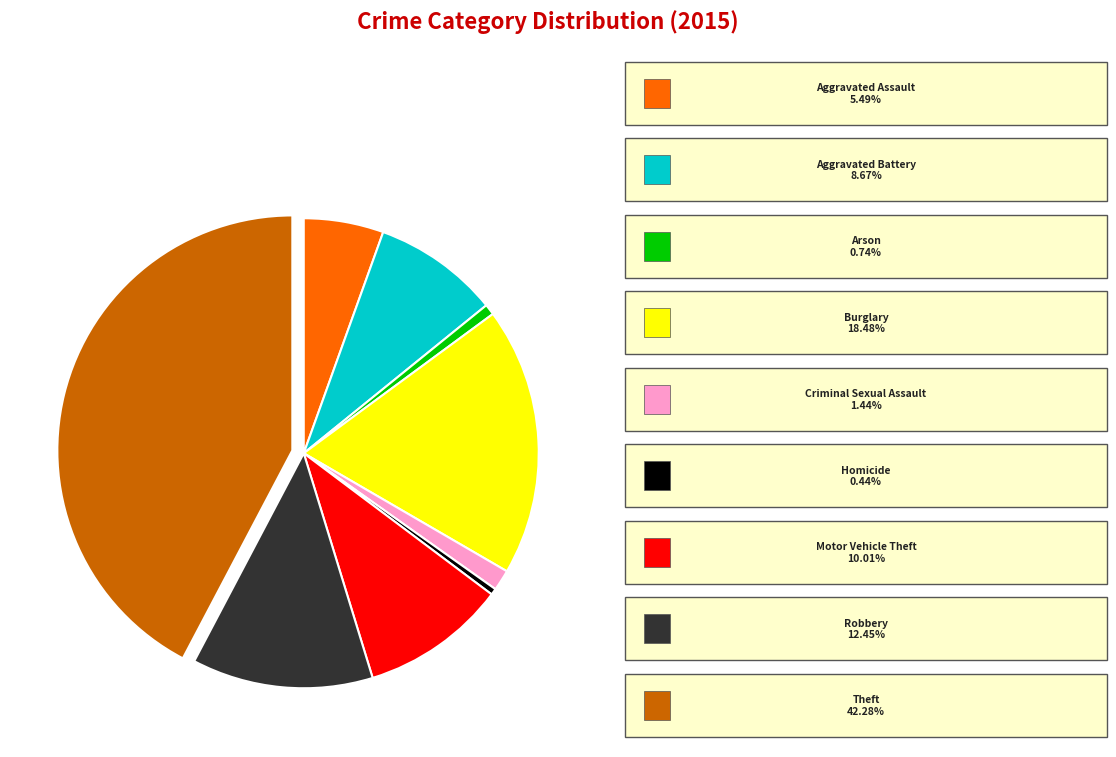

Does any single category account for the majority?

No